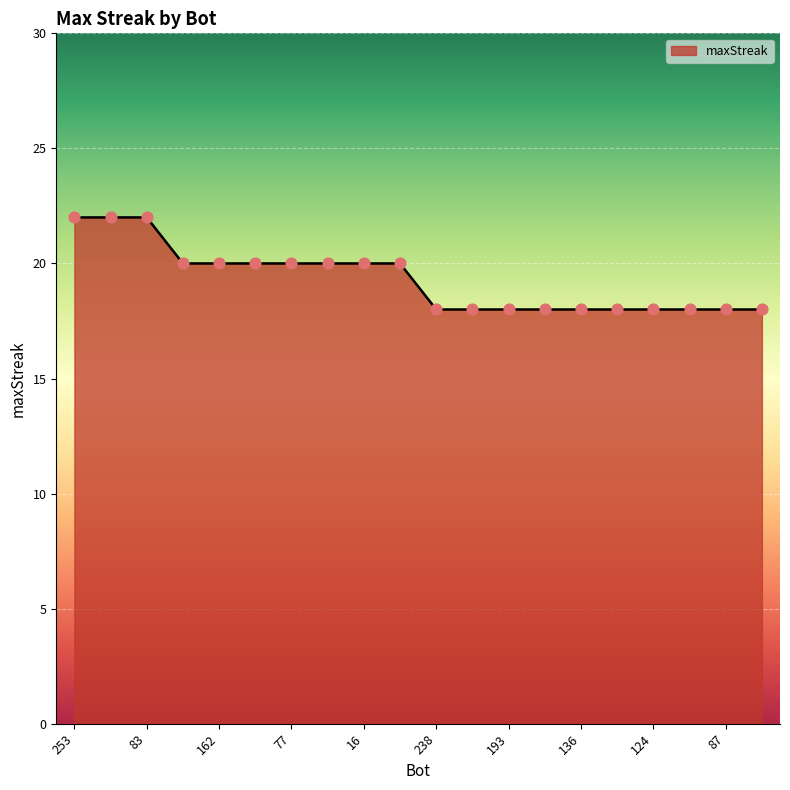

What is the greatest value displayed?

22